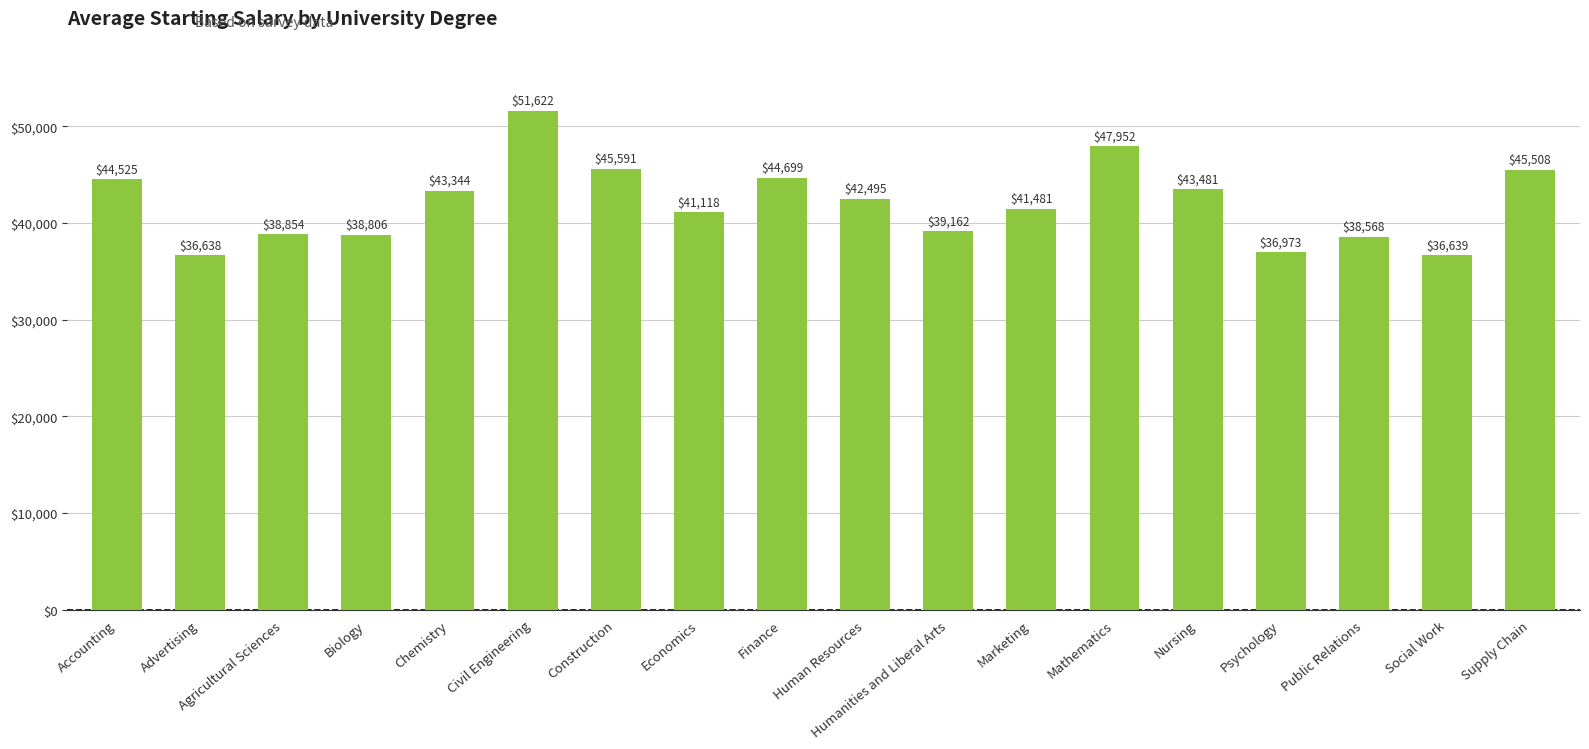

What position from the right is Nursing?

5